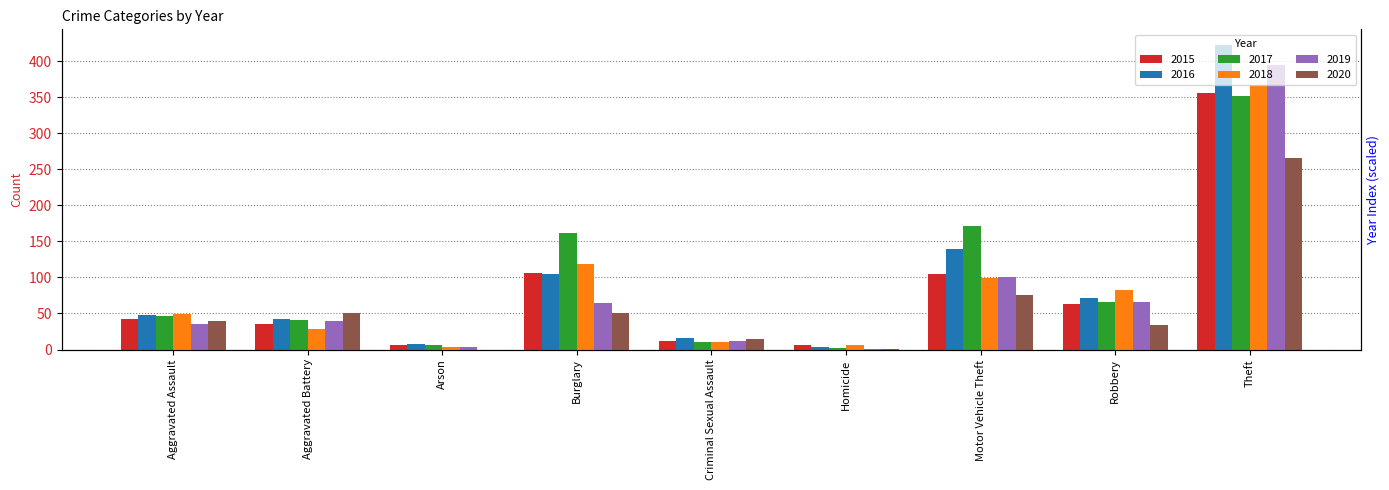

Reading left to right, list all the values displayed in this chart.

2015: Aggravated Assault=42	Aggravated Battery=36	Arson=6	Burglary=106	Criminal Sexual Assault=12	Homicide=6	Motor Vehicle Theft=105	Robbery=63	Theft=356
2016: Aggravated Assault=48	Aggravated Battery=42	Arson=7	Burglary=105	Criminal Sexual Assault=16	Homicide=3	Motor Vehicle Theft=140	Robbery=71	Theft=423
2017: Aggravated Assault=47	Aggravated Battery=41	Arson=6	Burglary=161	Criminal Sexual Assault=10	Homicide=2	Motor Vehicle Theft=171	Robbery=66	Theft=351
2018: Aggravated Assault=49	Aggravated Battery=28	Arson=4	Burglary=119	Criminal Sexual Assault=10	Homicide=6	Motor Vehicle Theft=99	Robbery=83	Theft=367
2019: Aggravated Assault=36	Aggravated Battery=40	Arson=4	Burglary=65	Criminal Sexual Assault=12	Homicide=1	Motor Vehicle Theft=101	Robbery=66	Theft=394
2020: Aggravated Assault=40	Aggravated Battery=50	Arson=0	Burglary=51	Criminal Sexual Assault=15	Homicide=1	Motor Vehicle Theft=76	Robbery=34	Theft=265